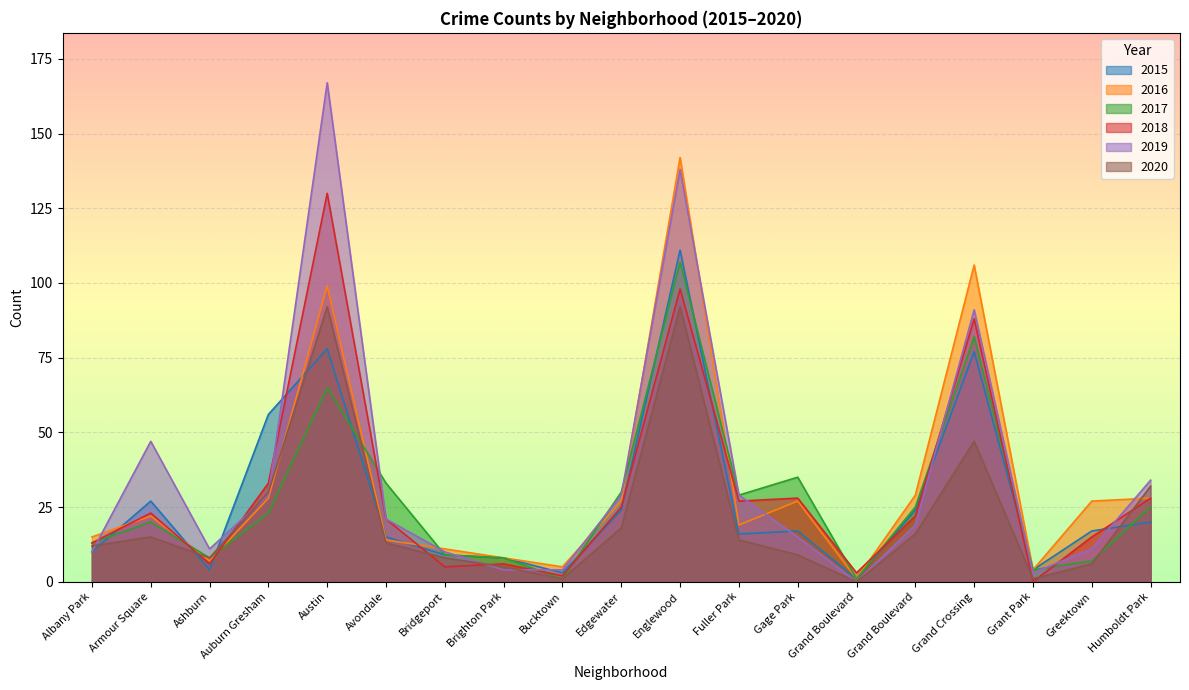

Which series ends up on top after the final intersection of 2020 and 2019?

2019